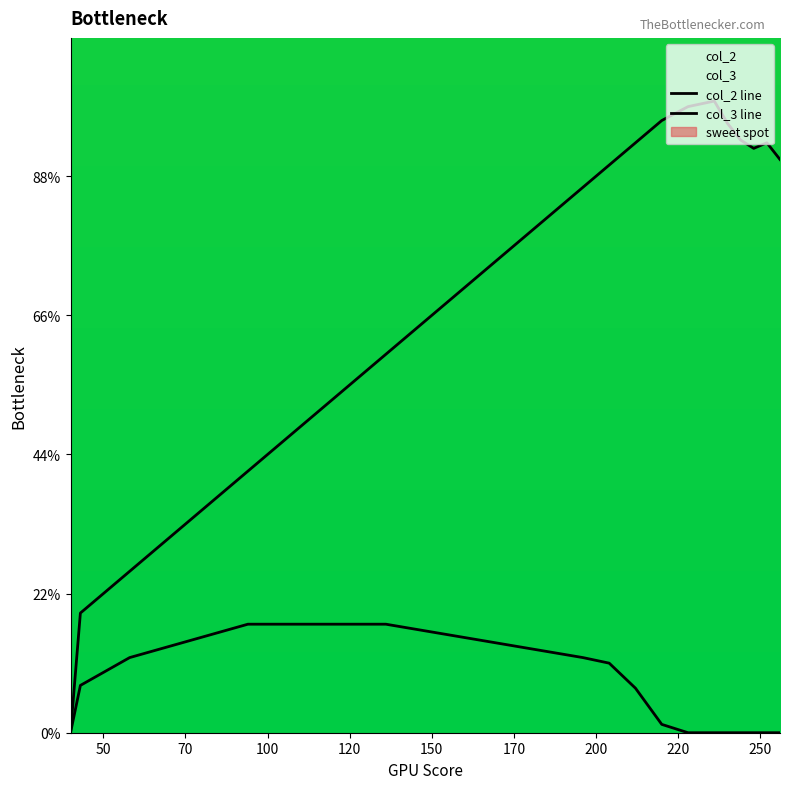

Which series has the largest total across all categories?

col_2 line